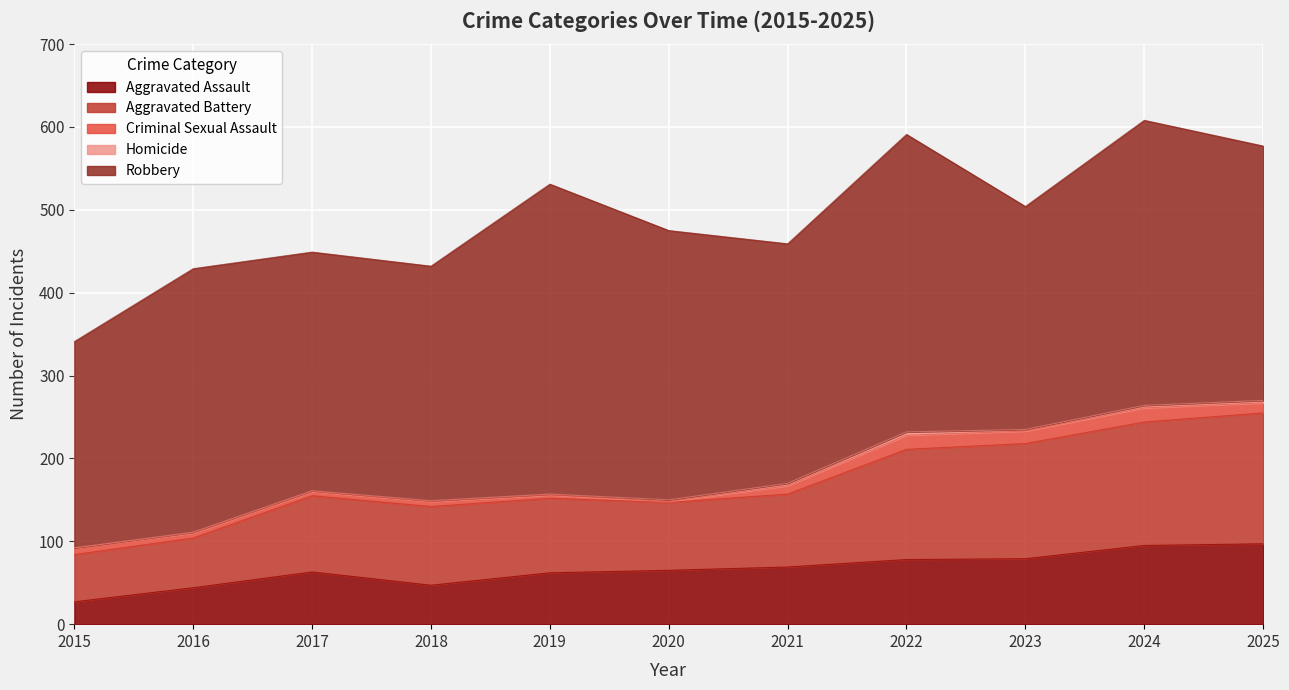

Where do Homicide and Criminal Sexual Assault first cross each other?

2019 and 2020